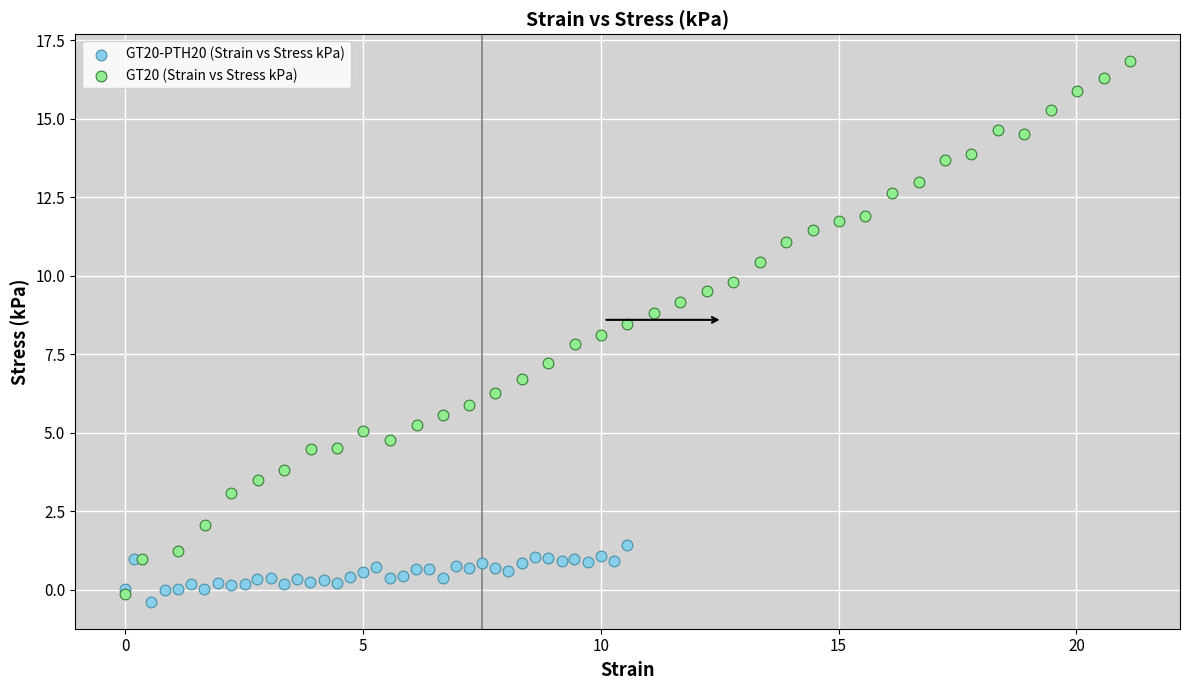

Which series reaches the maximum Y coordinate?

GT20 (Strain vs Stress kPa)